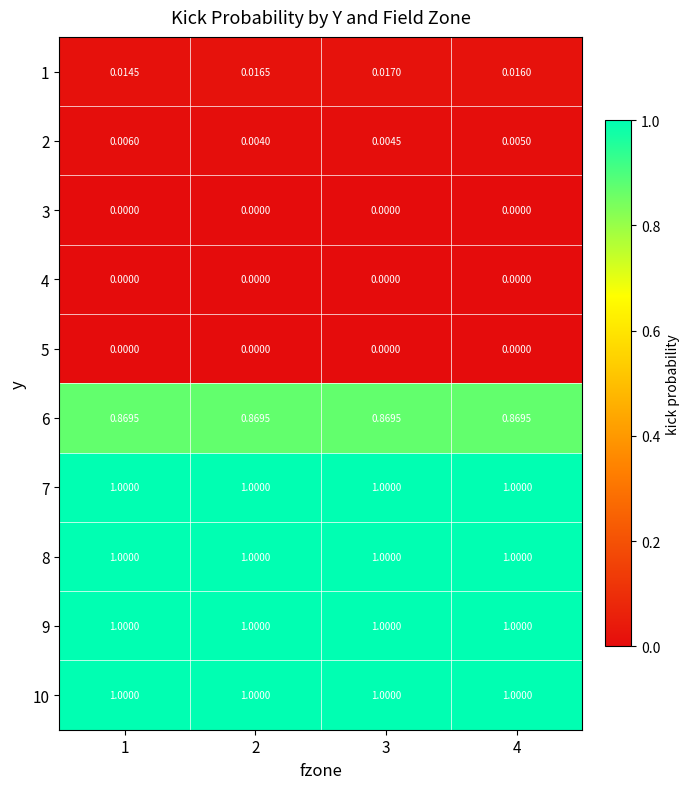

Is the value of 7 at 4 greater than the value of 3 at 4?

Yes